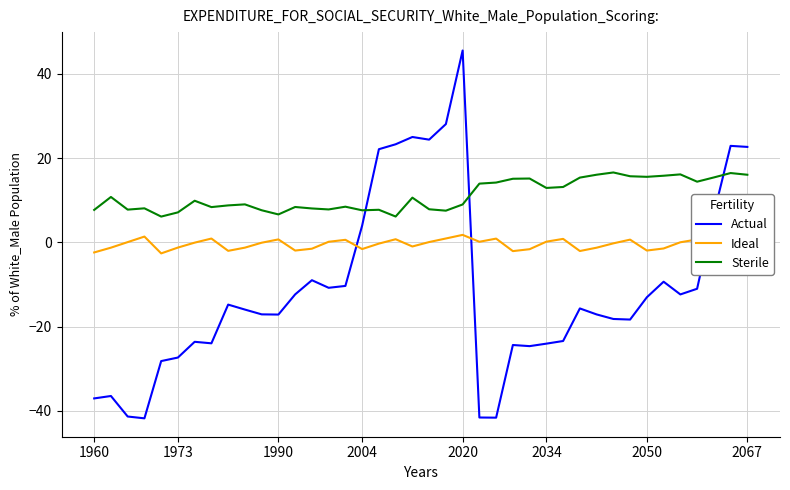

In Ideal, how many points are higher than both neighbors (excluding endpoints)?

10